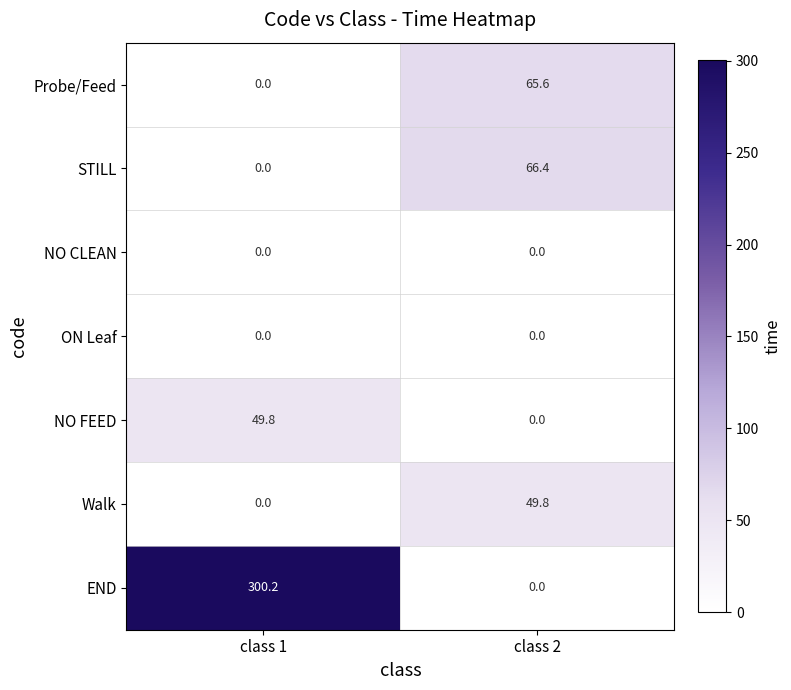

How many data points in STILL are above 66?

1